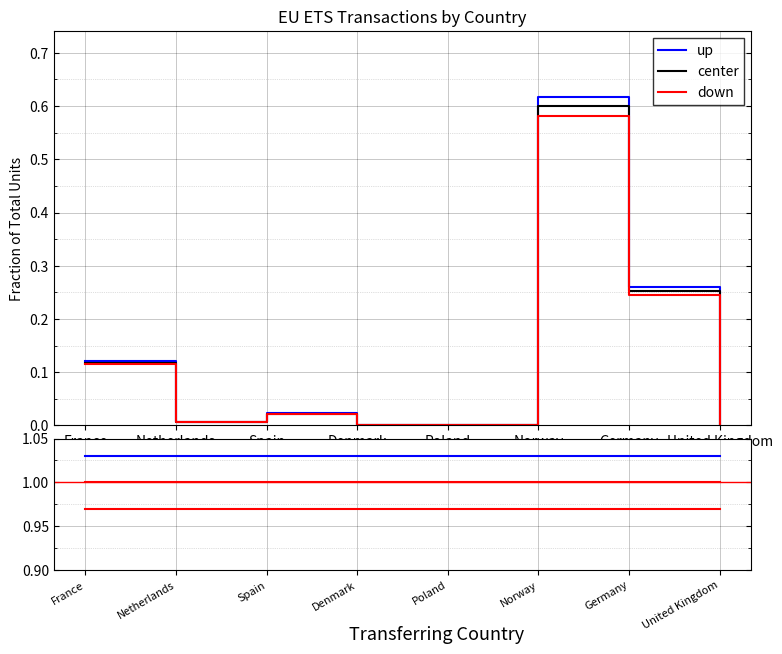

True or false: up and center intersect in this chart.

False